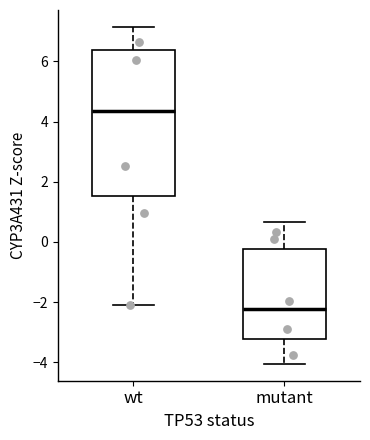

Which box has the highest median line?

wt